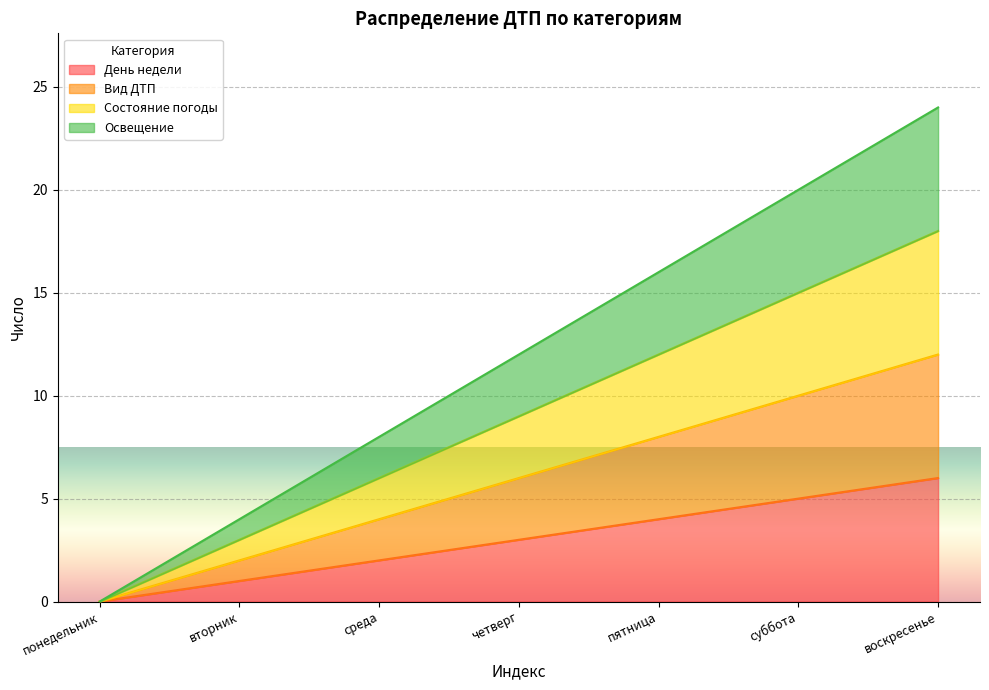

What is the difference between the maximum and minimum values in the Вид ДТП series?

12